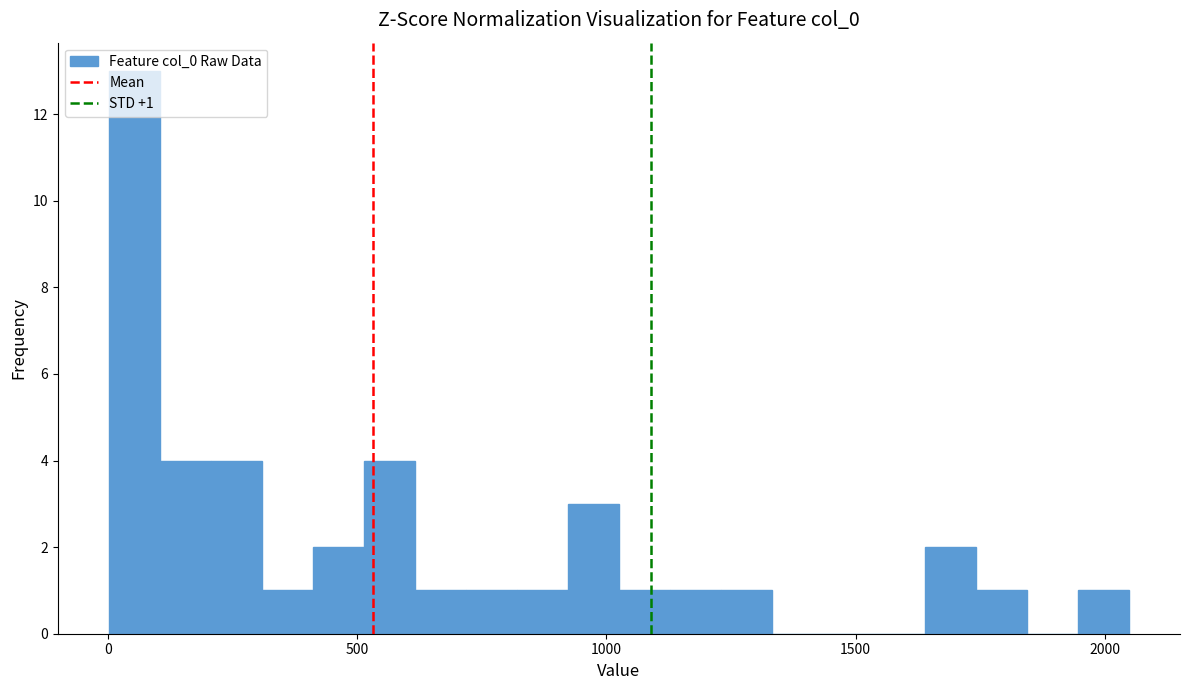

Around what value on the x-axis is the tallest bar? Give the approximate position of its centre, as read against the axis.

50